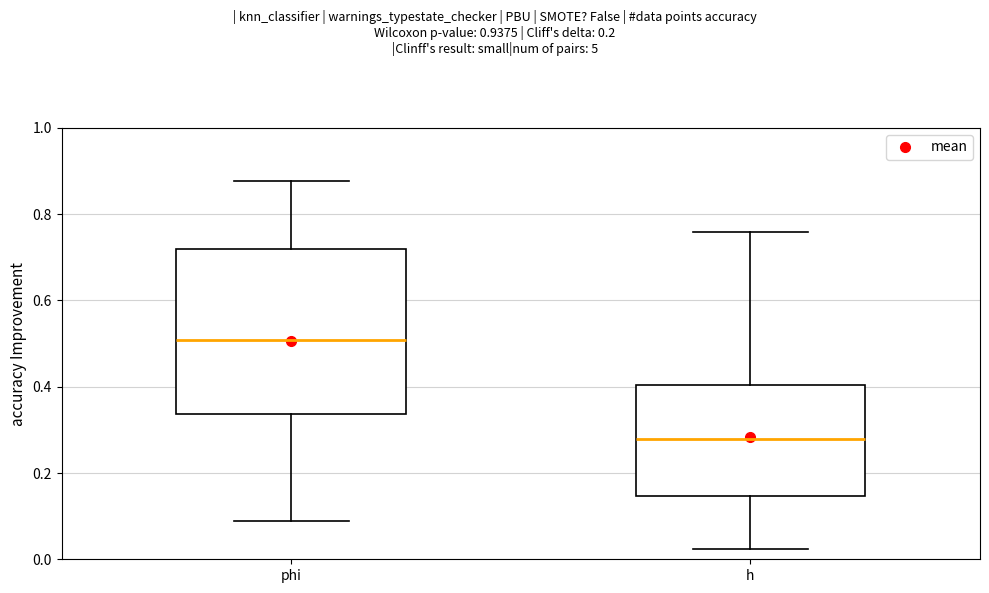

Reading left to right, transcribe this box plot: for each box, give where its median line is, the range the box spans, and where its two whiskers end, as read against the y-axis. The values are not printed on the chart, so give them approximately, as read against the axis.

phi: median 0.50, box 0.34 to 0.72, whiskers 0.08 to 0.88
h: median 0.28, box 0.14 to 0.40, whiskers 0.02 to 0.76